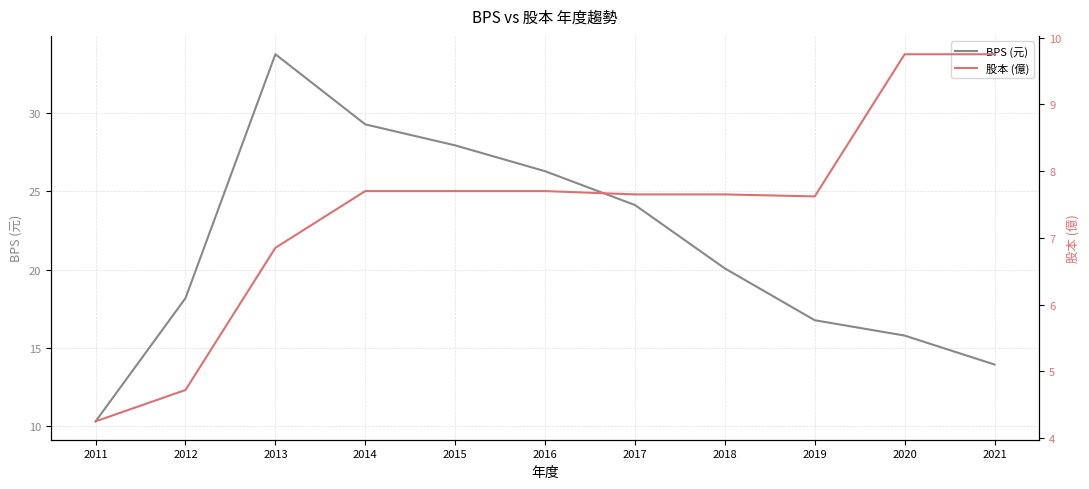

What are all the series names shown in the legend?

BPS (元), 股本 (億)